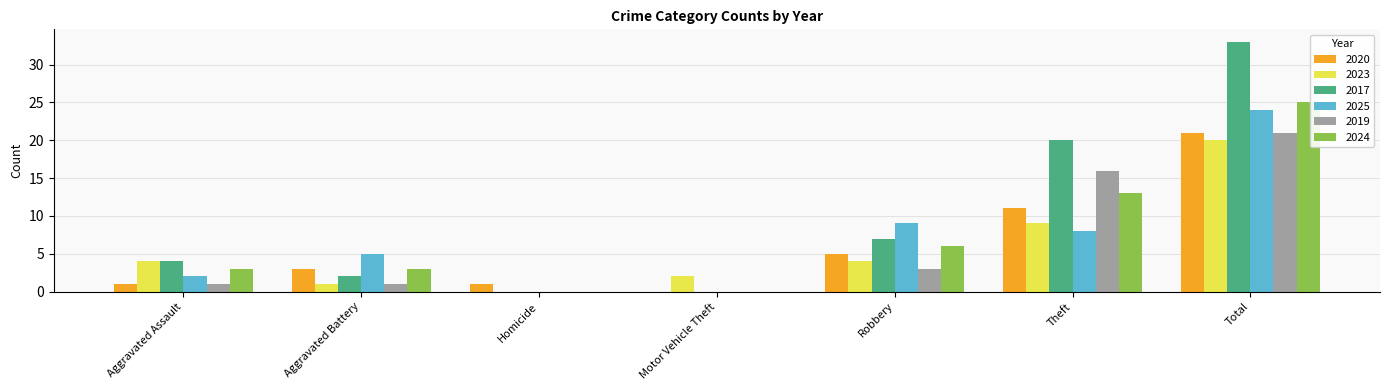

What value does the 2020 series have at Aggravated Battery?

3